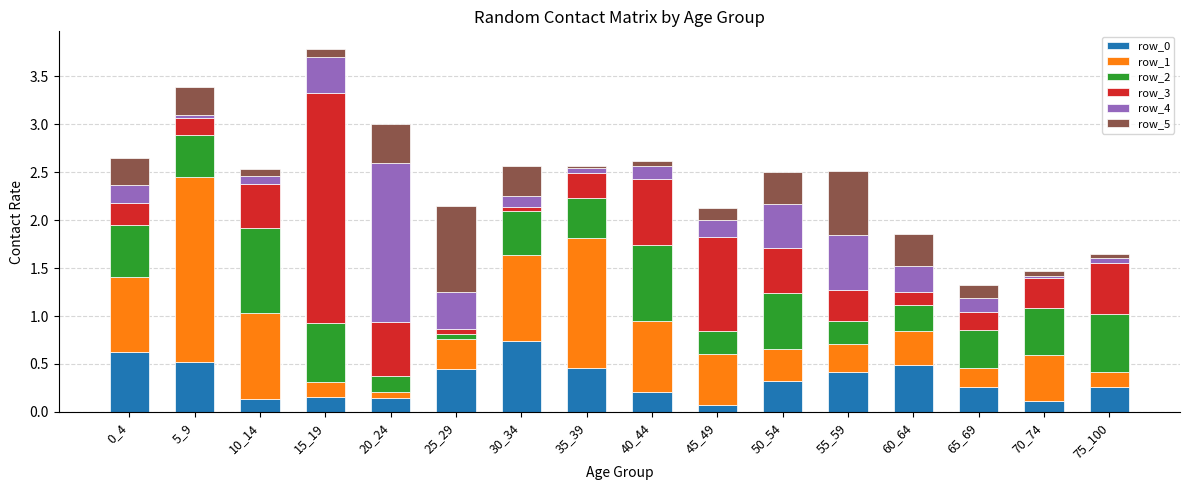

What is the sum of all row_0 values?

5.4